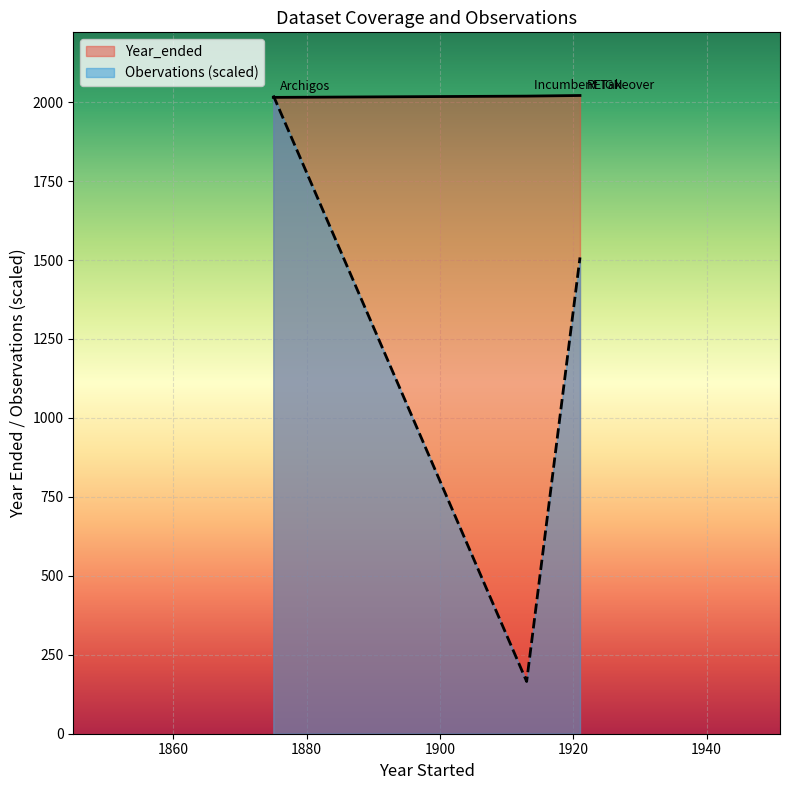

List the labels in order of Year_ended value, largest first.

REIGN, Incumbent Takeover, Archigos